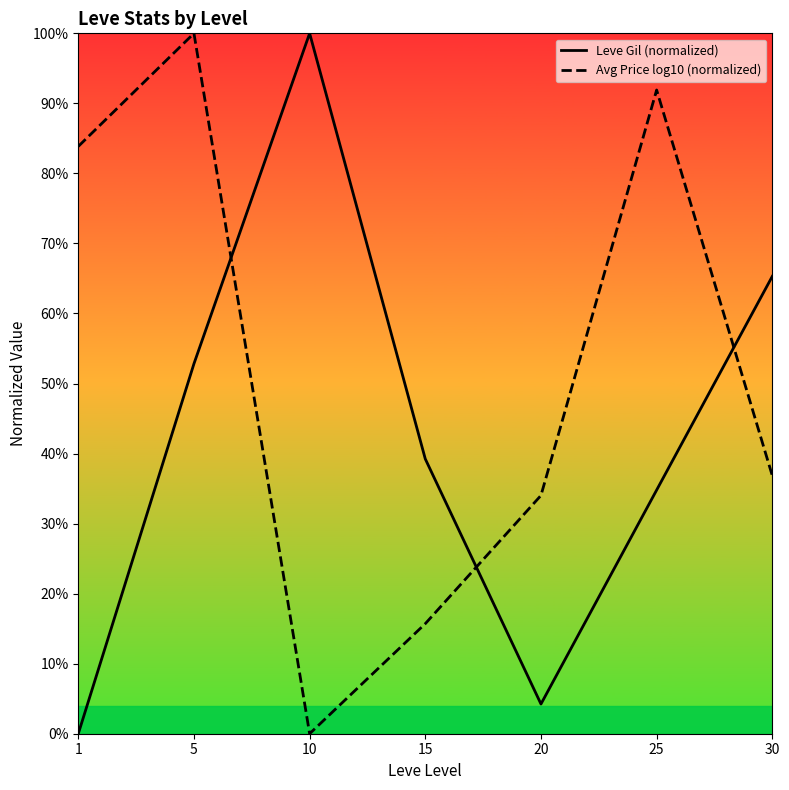

What is the spread (max minus min) of values at 1?

83.9